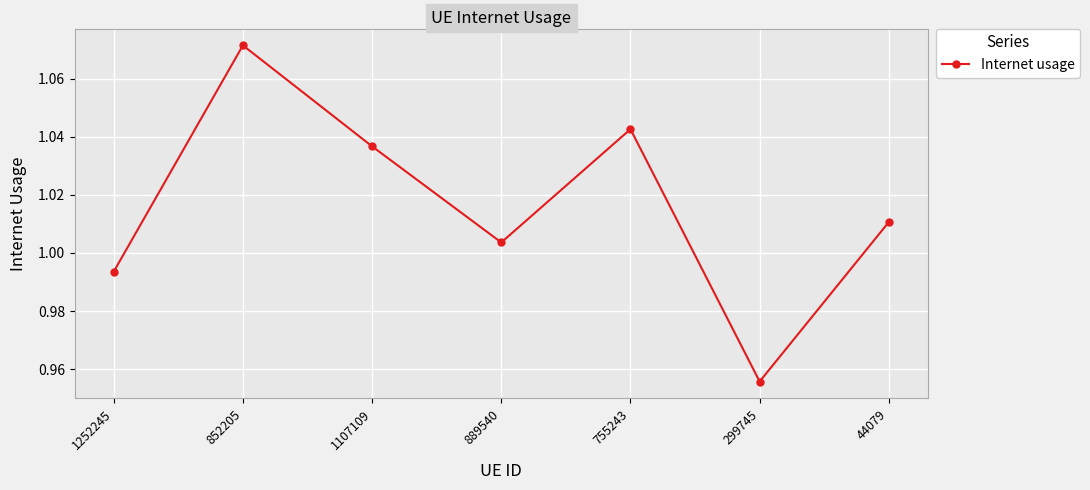

What is the sum of all values?

7.1